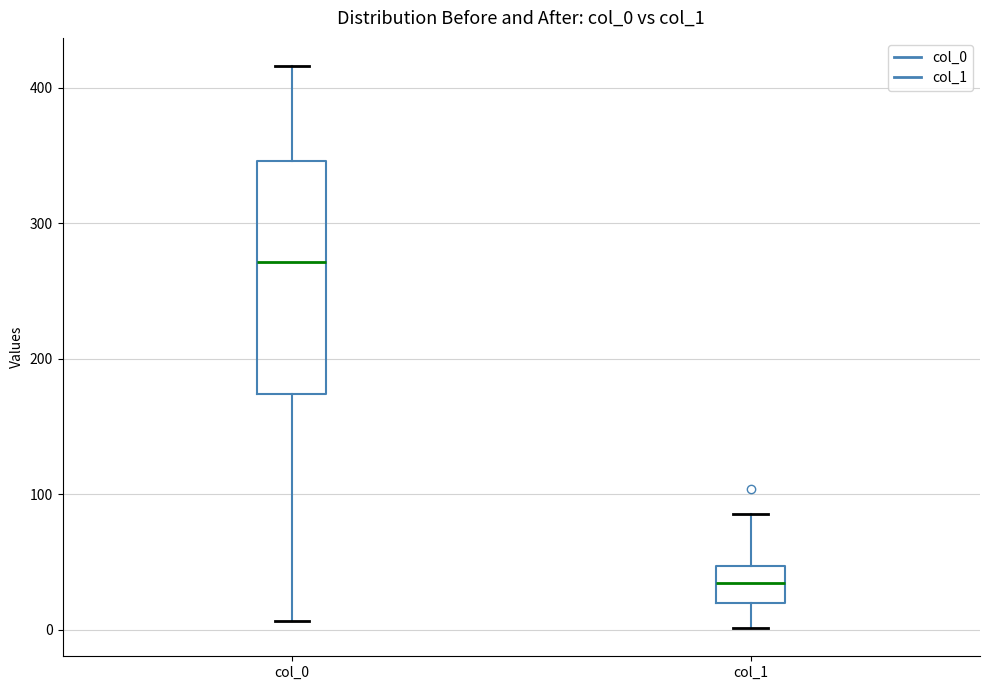

Reading left to right, transcribe this box plot: for each box, give where its median line is, the range the box spans, and where its two whiskers end, as read against the y-axis. The values are not printed on the chart, so give them approximately, as read against the axis.

col_0: median 270, box 170 to 350, whiskers 10 to 420
col_1: median 30, box 20 to 50, whiskers 0 to 90